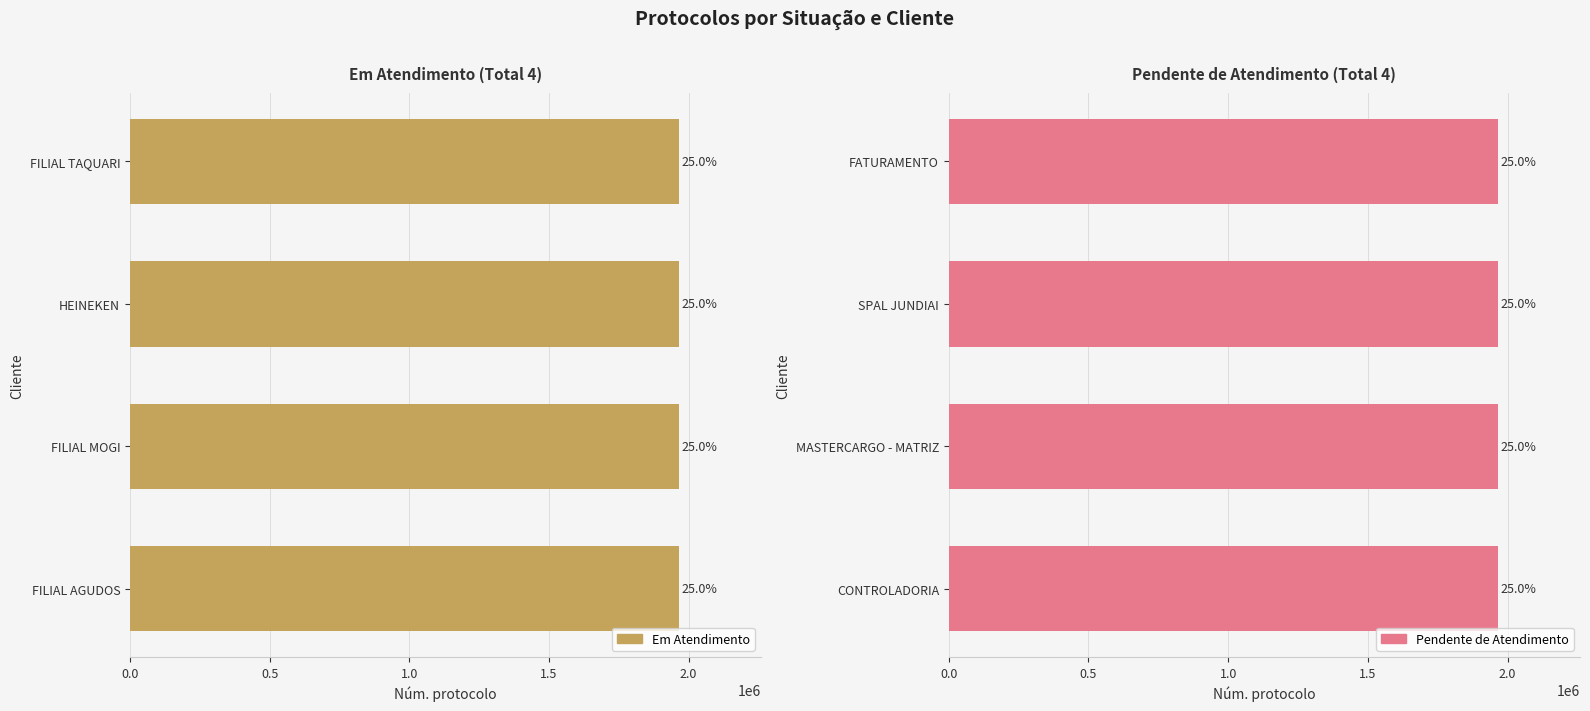

What position from the right is 1.0?

2